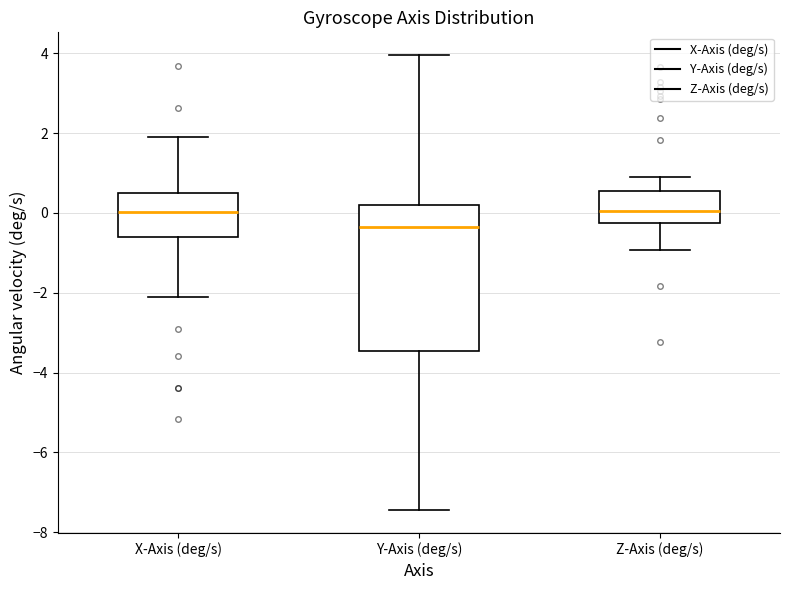

Which box is the tallest, from its lower edge to its upper edge?

Y-Axis (deg/s)